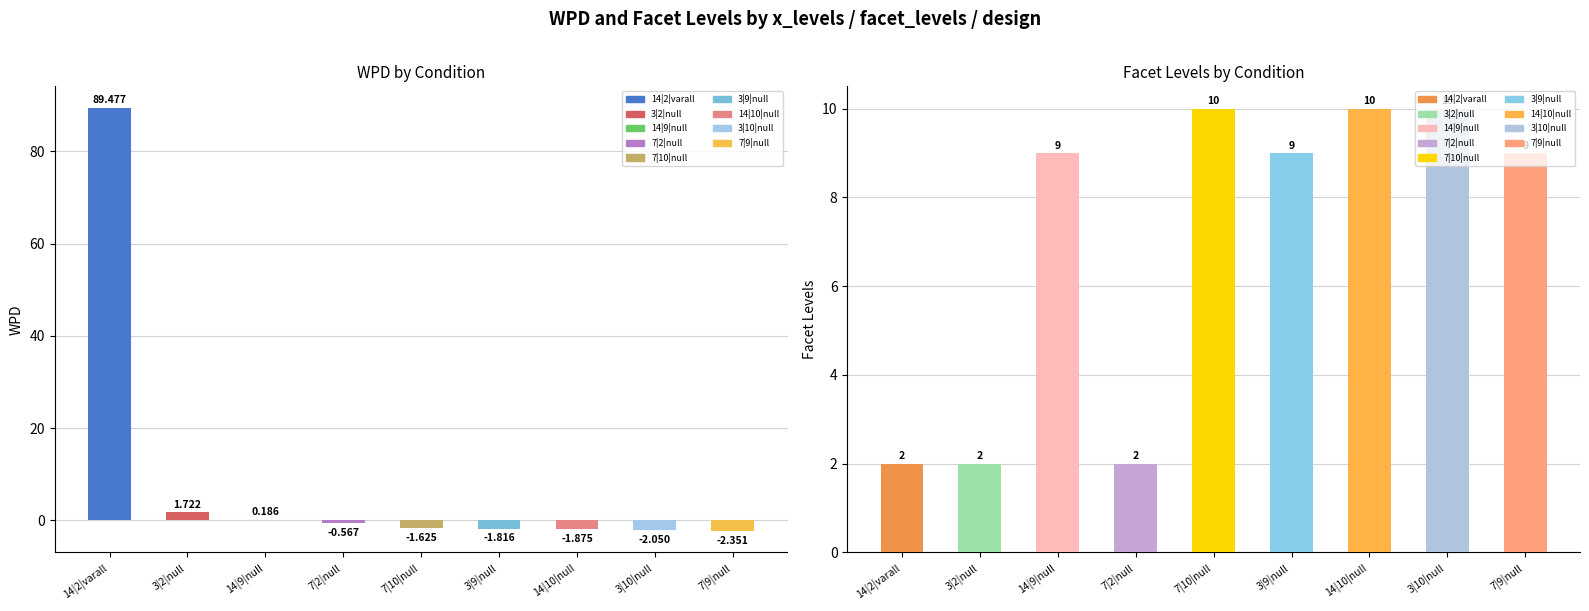

Which series has the largest range (max minus min)?

wpd